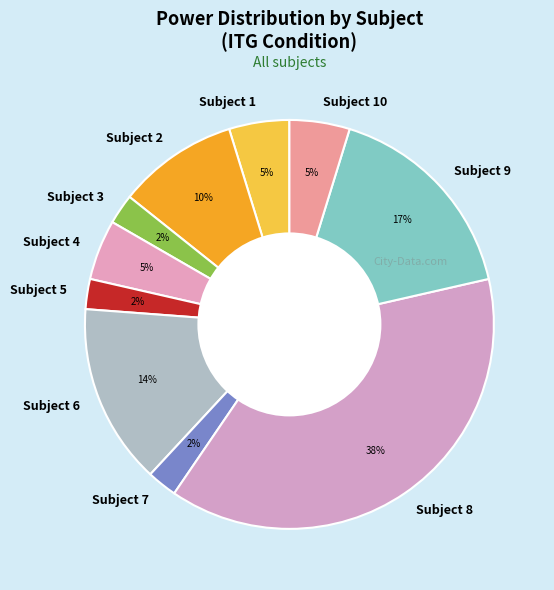

The Subject 10 slice represents 5% of the pie. True or false?

True